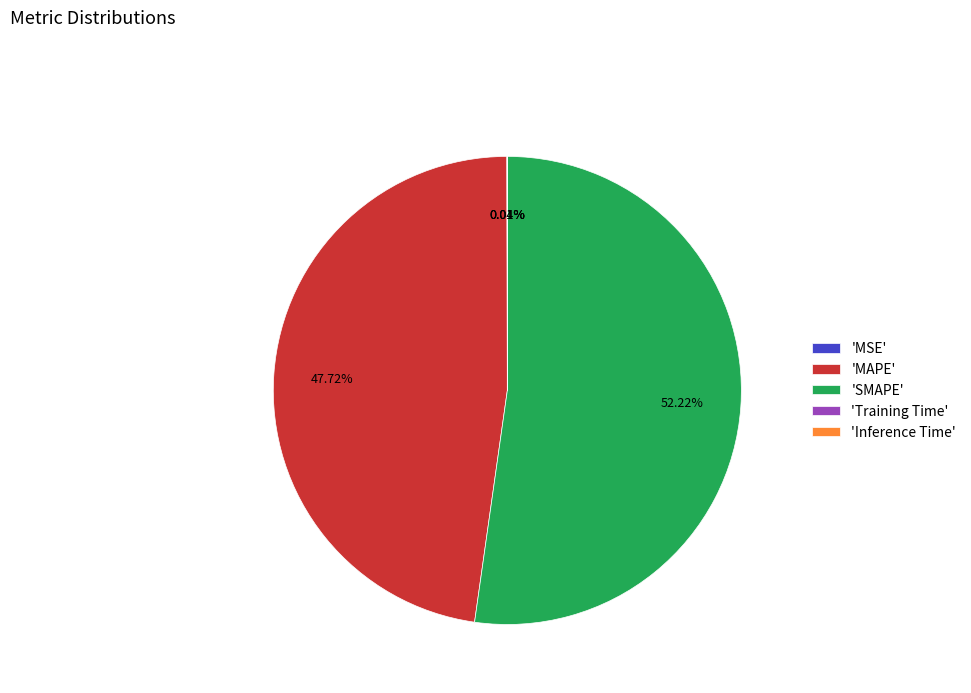

What is the largest slice in the pie chart?

'SMAPE'